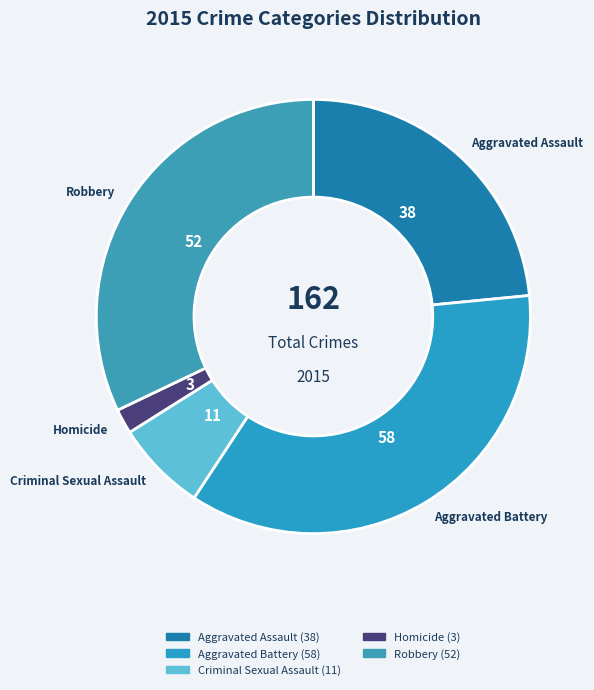

Is Aggravated Battery the majority of the pie?

No